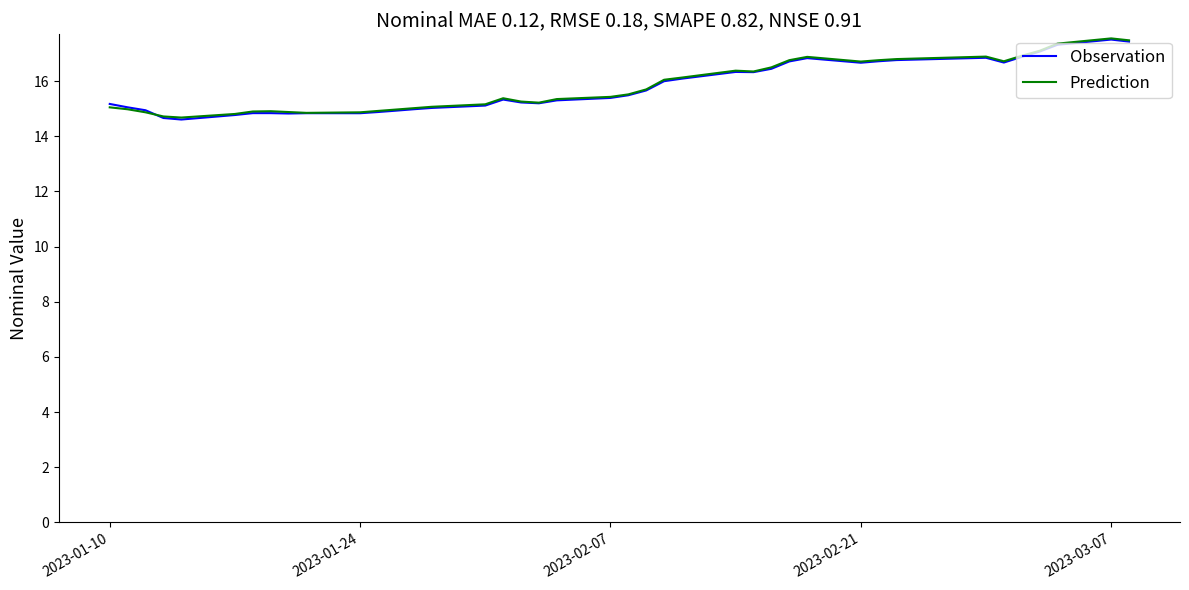

How many lines are shown in the chart?

2